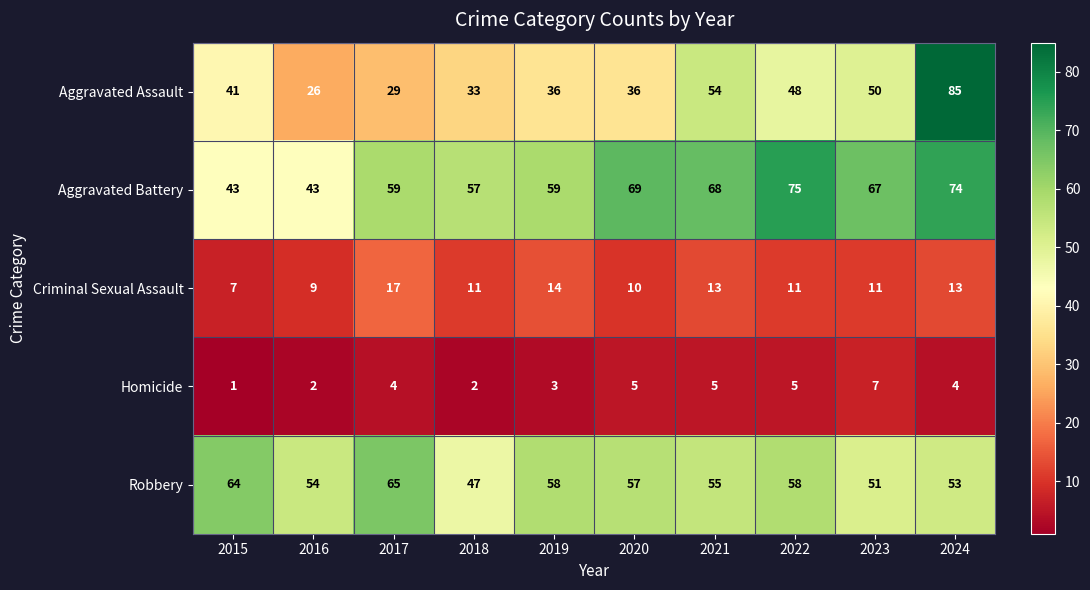

Which series has the widest spread of values?

Aggravated Assault